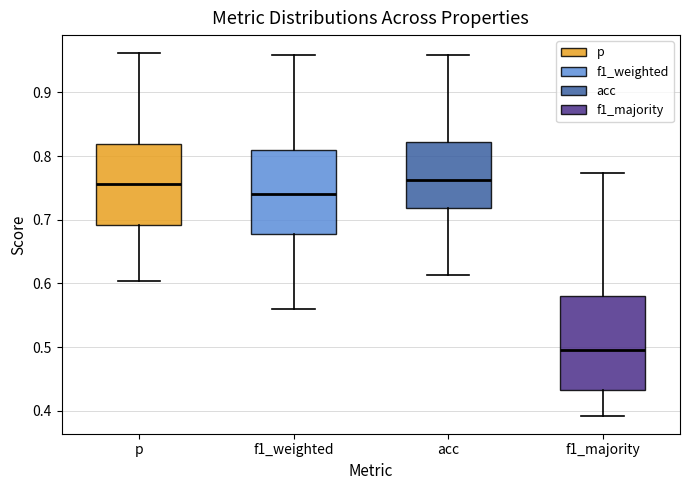

Which box has the lowest median line?

f1_majority